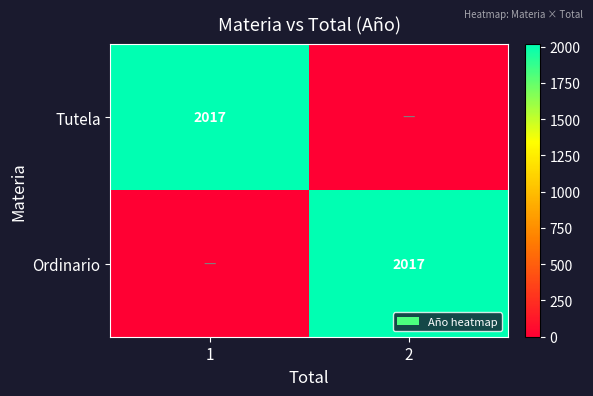

True or false: Tutela has a value of 569 at 1.

False